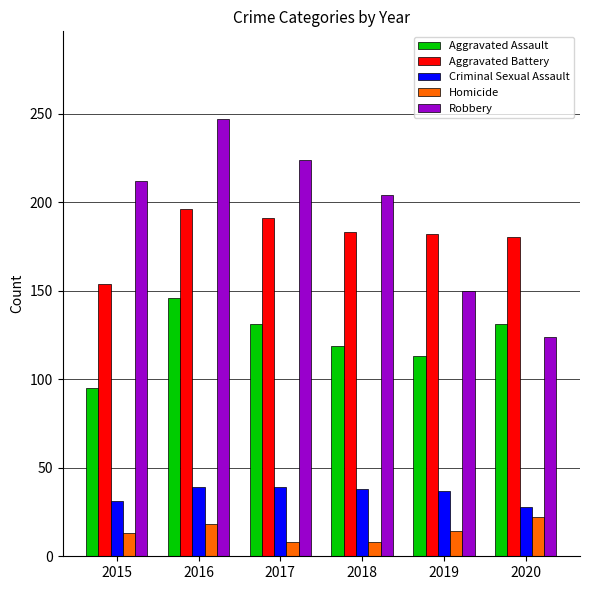

The Homicide series shows 22 at 2020. True or false?

True